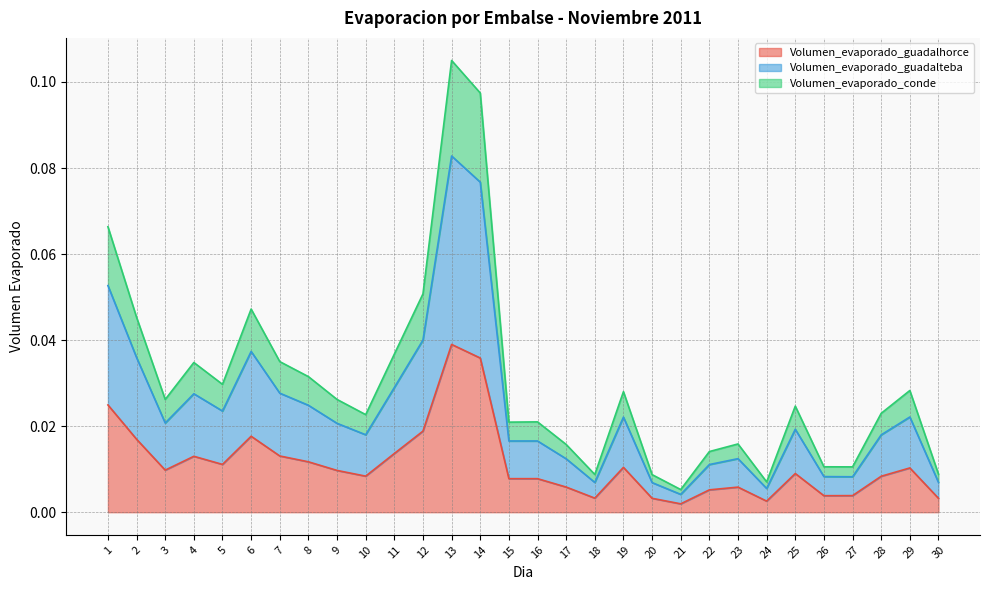

True or false: Volumen_evaporado_guadalteba has a value of 0.0 at 8.

True